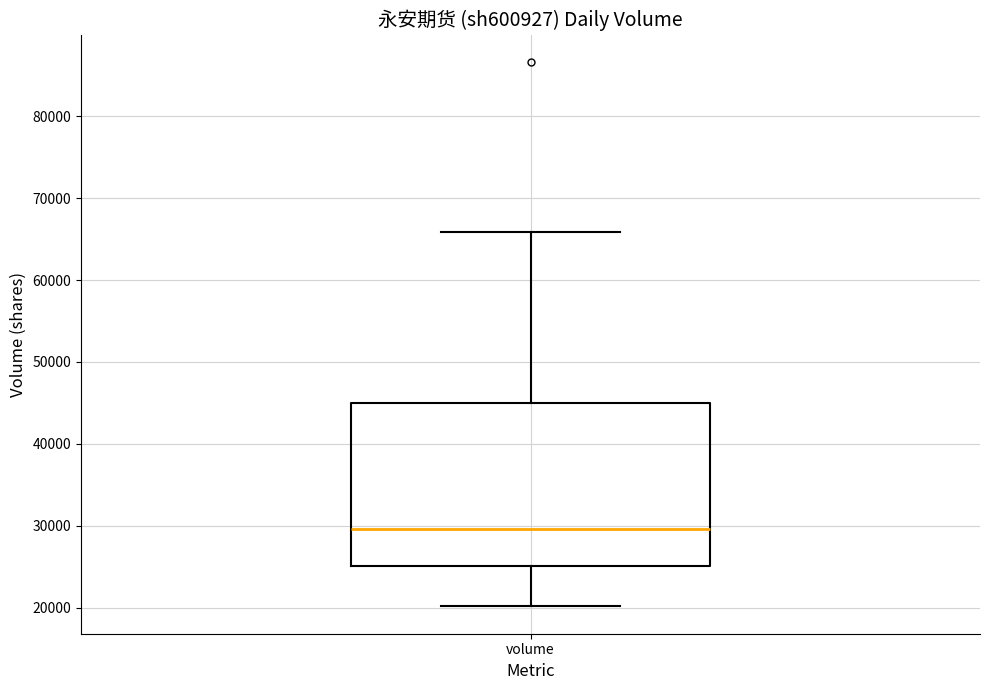

Read this box plot against the y-axis: the position of the median line, the range covered by the box, and the ends of both whiskers. The values are not printed on the chart, so give them approximately, as read against the axis.

median 30000, box 25000 to 45000, whiskers 20000 to 66000